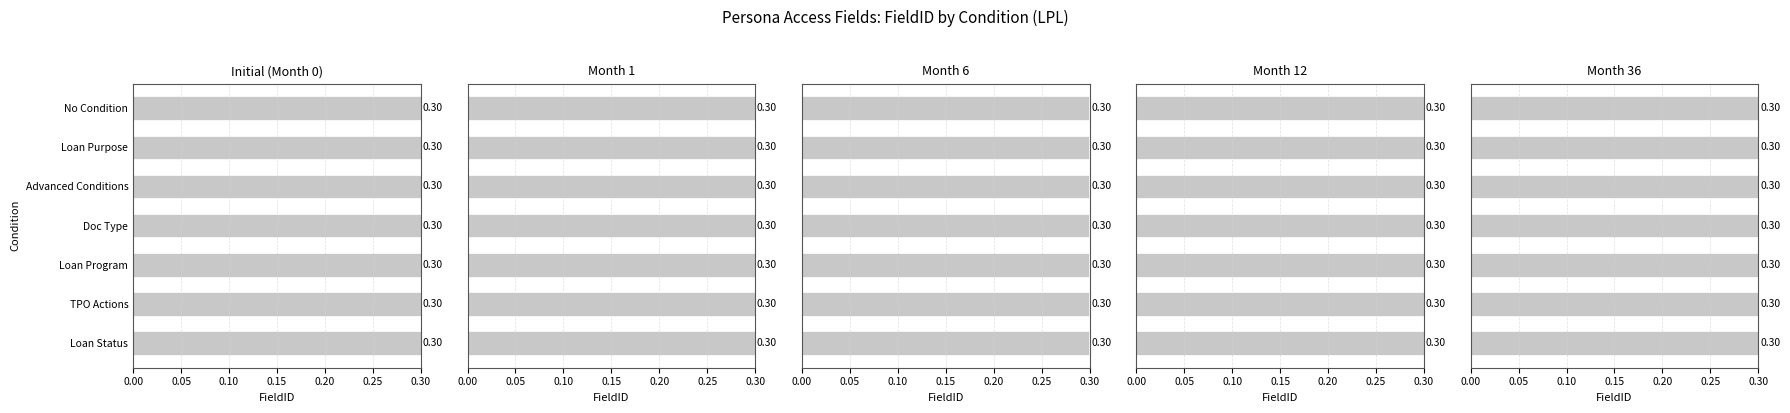

How many groups of bars are there?

7